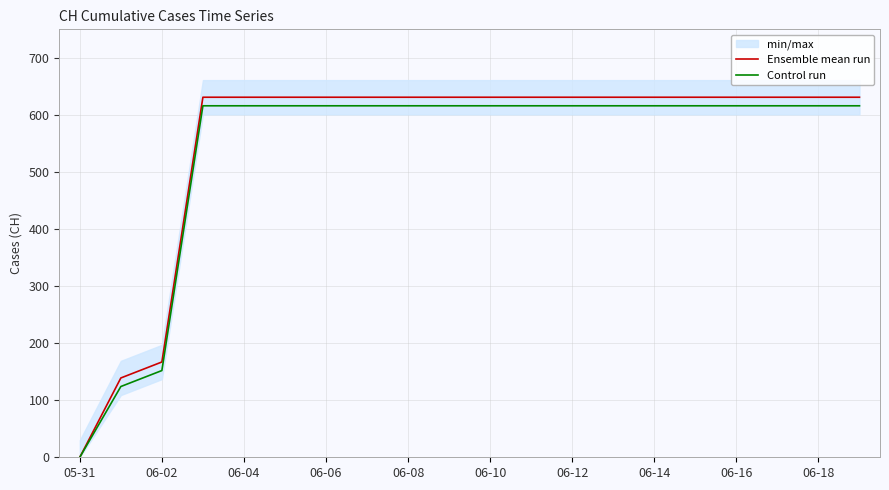

Where is Control run nearest to the value 308?

06-02